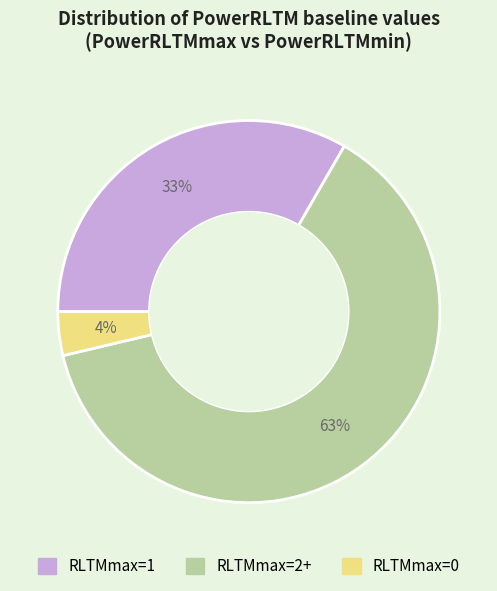

What percentage is the RLTMmax=1 slice, to the nearest percent?

33%